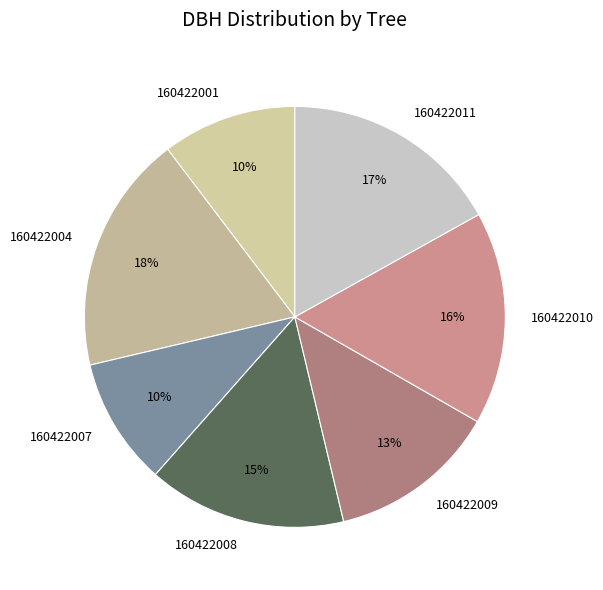

What is the largest slice in the pie chart?

160422004